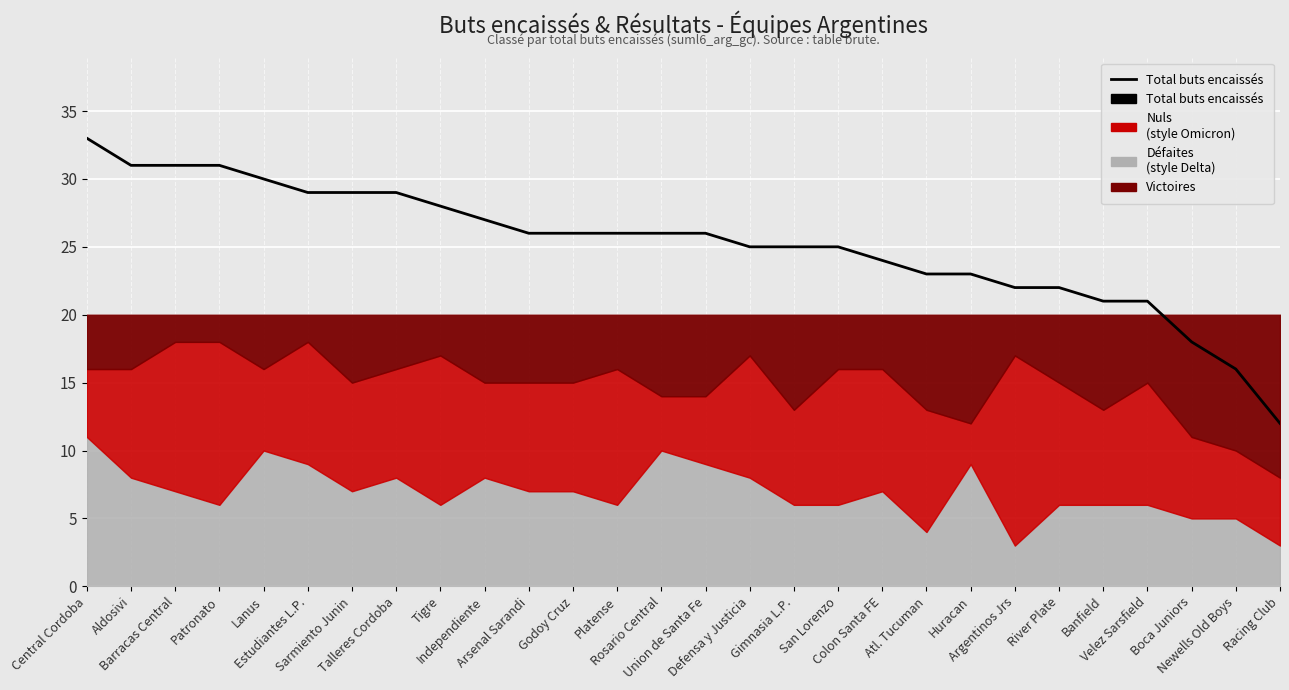

How many lines are shown in the chart?

1